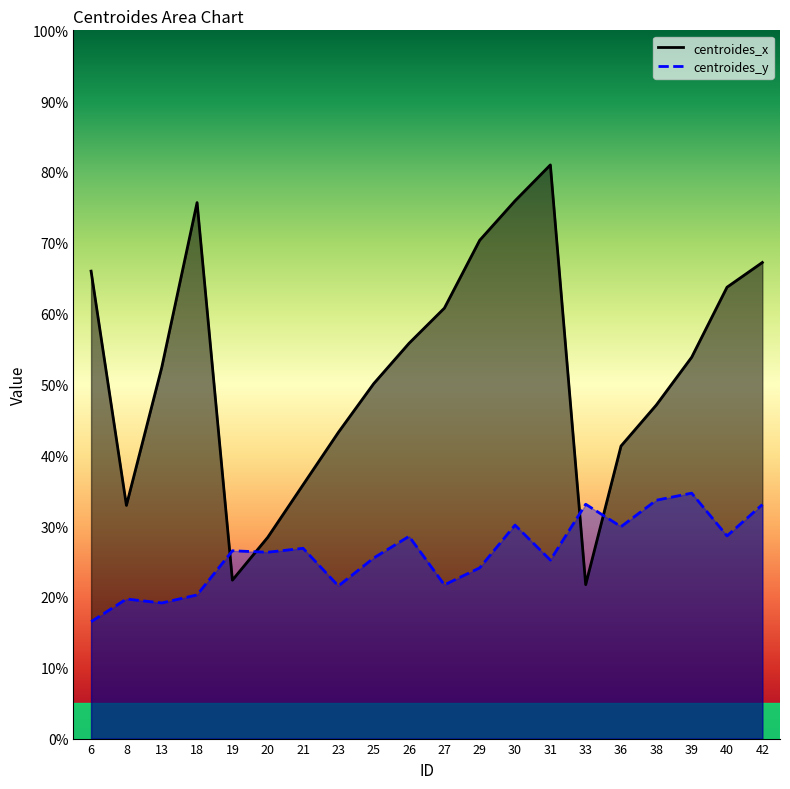

Is it true that centroides_x equals 61.0 at 21?

False